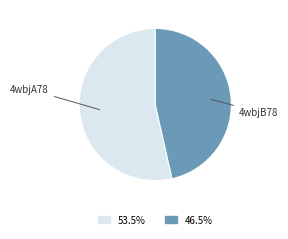

Does any single category account for the majority?

Yes